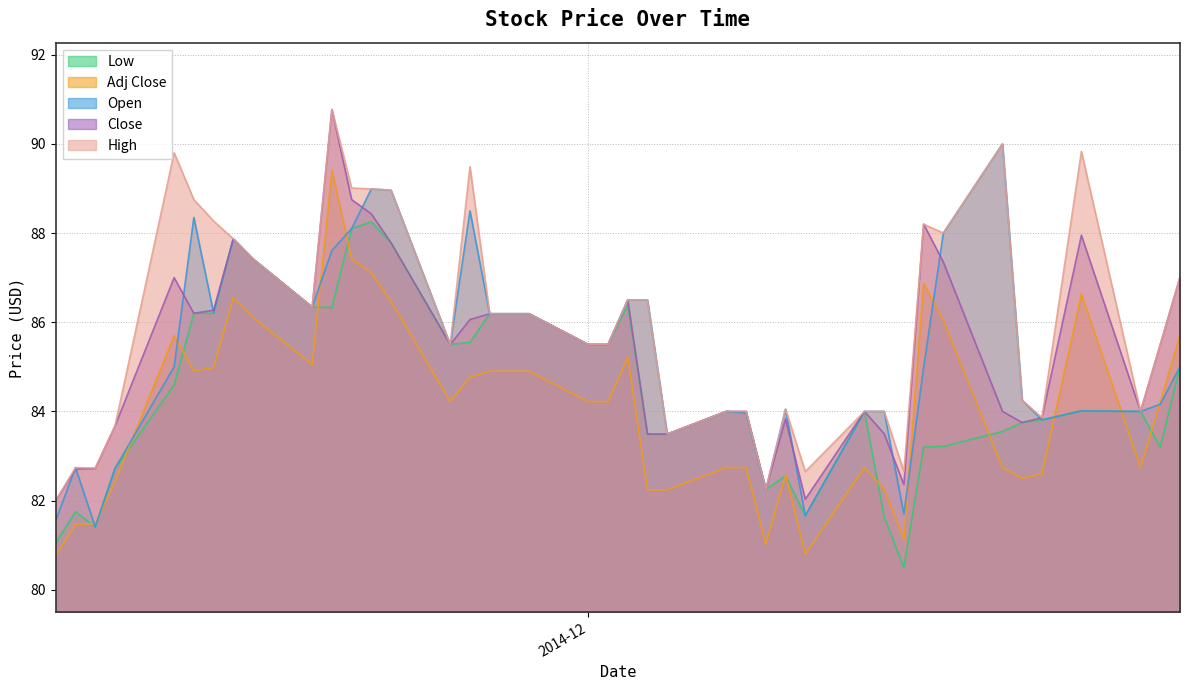

True or false: Low has a value of 39.7 at 37.

False